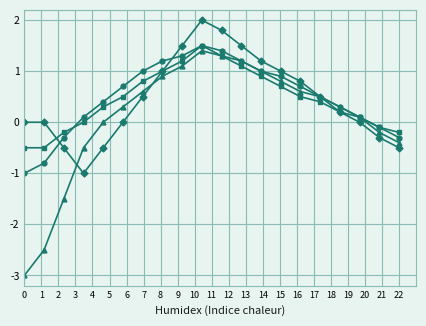

How many distinct data groups are displayed?

4